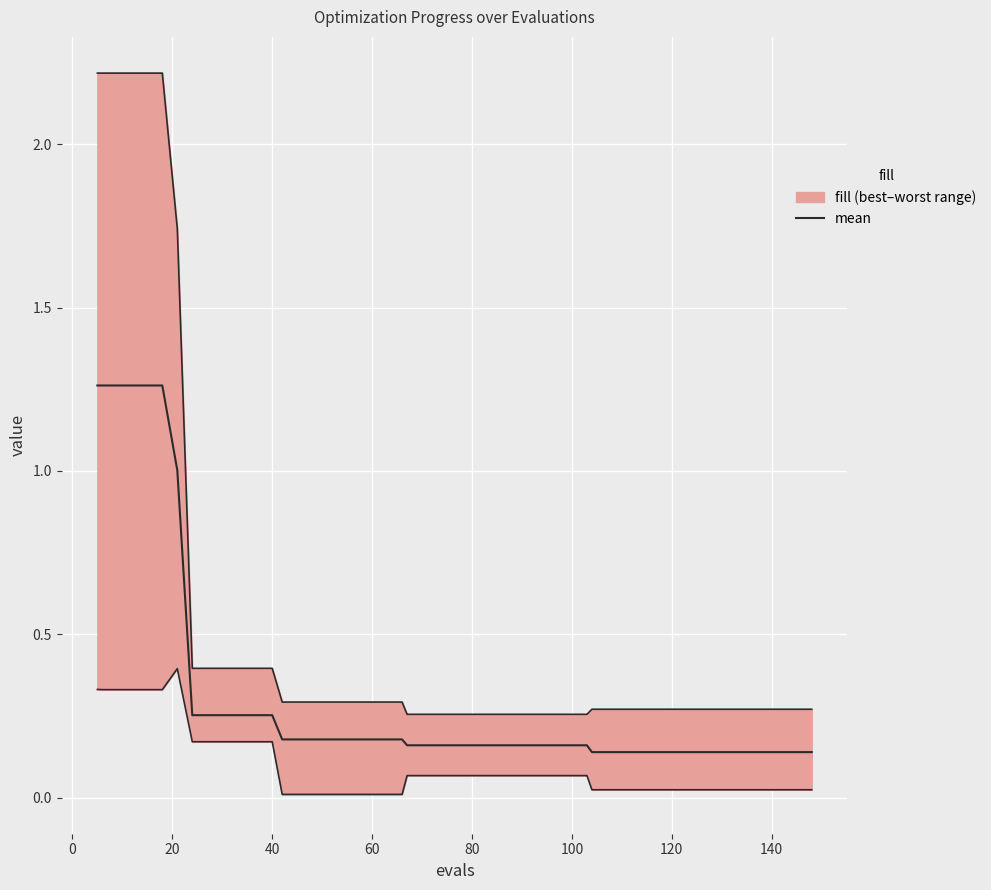

What is the sum of all values?

3.9